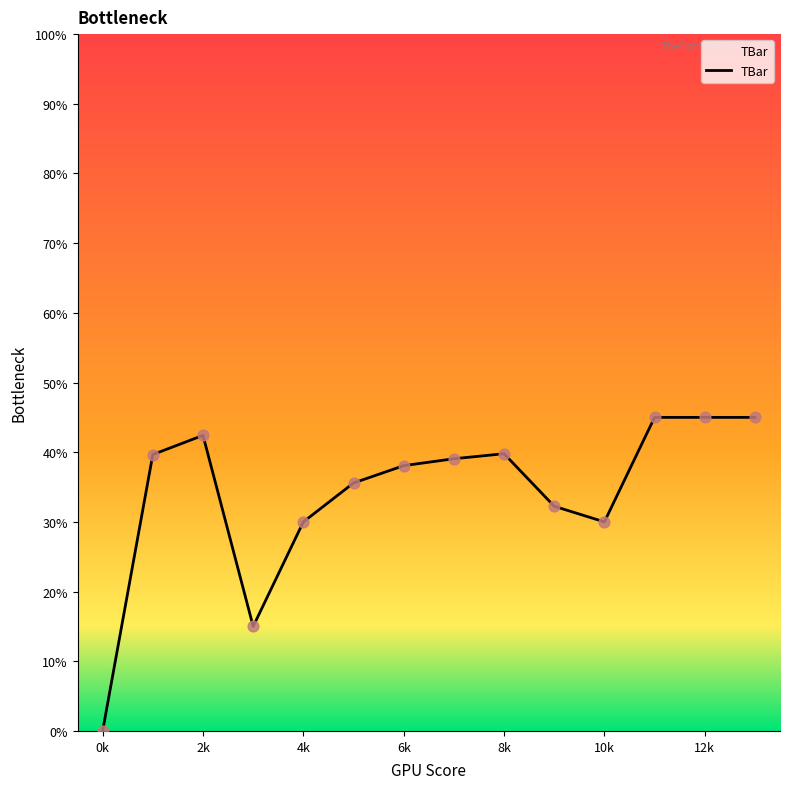

What is the difference between the maximum and minimum values?

45.0